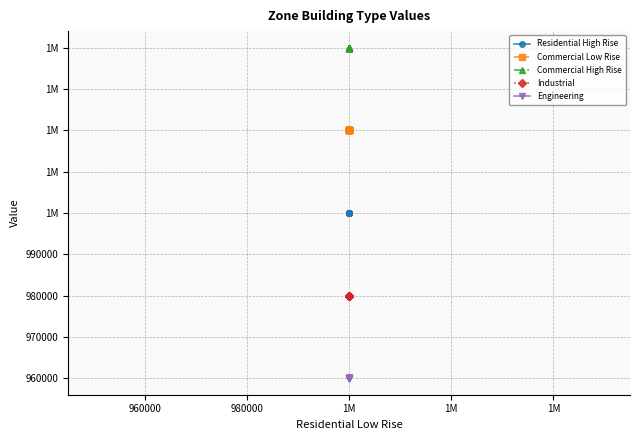

List the series in order of their overall mean, lowest first.

Engineering, Industrial, Residential High Rise, Commercial Low Rise, Commercial High Rise